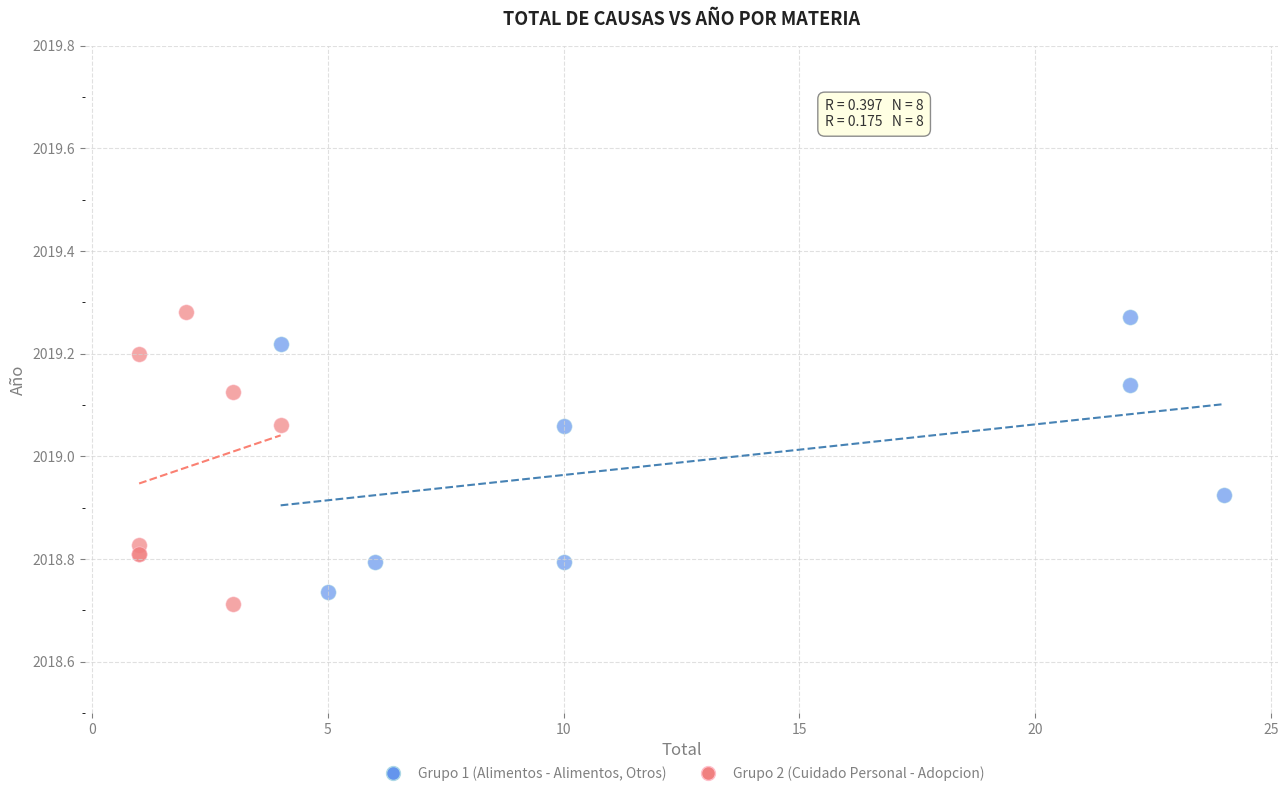

What are all the series names shown in the legend?

Grupo 1 (Alimentos - Alimentos, Otros), Grupo 2 (Cuidado Personal - Adopcion)